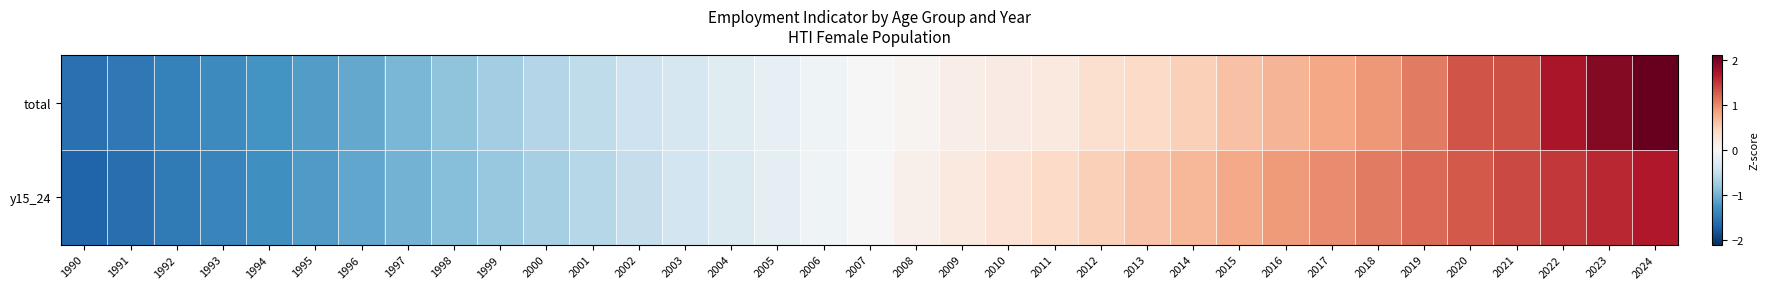

Reading left to right, transcribe all the data shown in this chart.

total: 1990=-1.6	1991=-1.5	1992=-1.4	1993=-1.3	1994=-1.3	1995=-1.2	1996=-1.1	1997=-1.0	1998=-0.9	1999=-0.7	2000=-0.6	2001=-0.5	2002=-0.4	2003=-0.4	2004=-0.3	2005=-0.2	2006=-0.1	2007=-0.0	2008=0.1	2009=0.1	2010=0.2	2011=0.2	2012=0.3	2013=0.4	2014=0.5	2015=0.6	2016=0.7	2017=0.8	2018=0.9	2019=1.1	2020=1.3	2021=1.3	2022=1.7	2023=1.9	2024=2.1
y15_24: 1990=-1.7	1991=-1.6	1992=-1.5	1993=-1.4	1994=-1.3	1995=-1.2	1996=-1.1	1997=-1.0	1998=-0.9	1999=-0.8	2000=-0.7	2001=-0.6	2002=-0.5	2003=-0.4	2004=-0.3	2005=-0.2	2006=-0.1	2007=0.0	2008=0.1	2009=0.2	2010=0.3	2011=0.4	2012=0.5	2013=0.6	2014=0.7	2015=0.8	2016=0.9	2017=1.0	2018=1.1	2019=1.2	2020=1.3	2021=1.4	2022=1.5	2023=1.6	2024=1.7